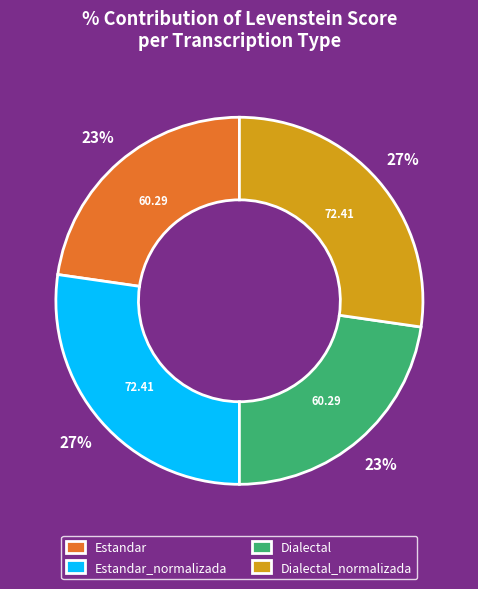

Between Dialectal and Estandar_normalizada, which is larger?

Estandar_normalizada